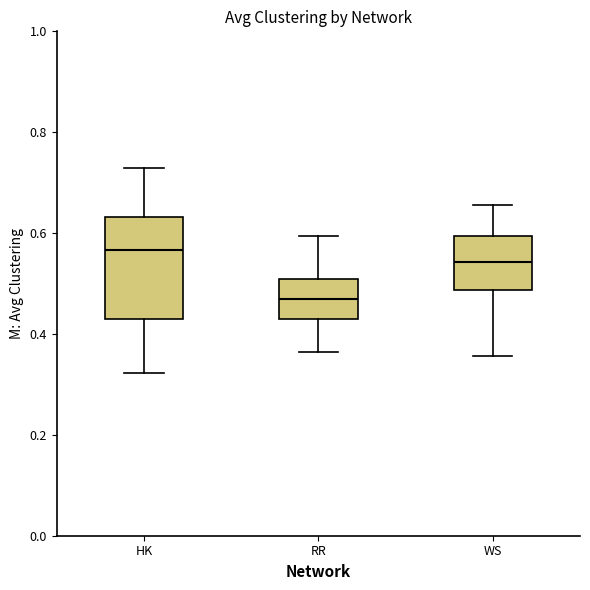

Reading left to right, transcribe this box plot: for each box, give where its median line is, the range the box spans, and where its two whiskers end, as read against the y-axis. The values are not printed on the chart, so give them approximately, as read against the axis.

HK: median 0.56, box 0.44 to 0.64, whiskers 0.32 to 0.72
RR: median 0.48, box 0.42 to 0.50, whiskers 0.36 to 0.60
WS: median 0.54, box 0.48 to 0.60, whiskers 0.36 to 0.66